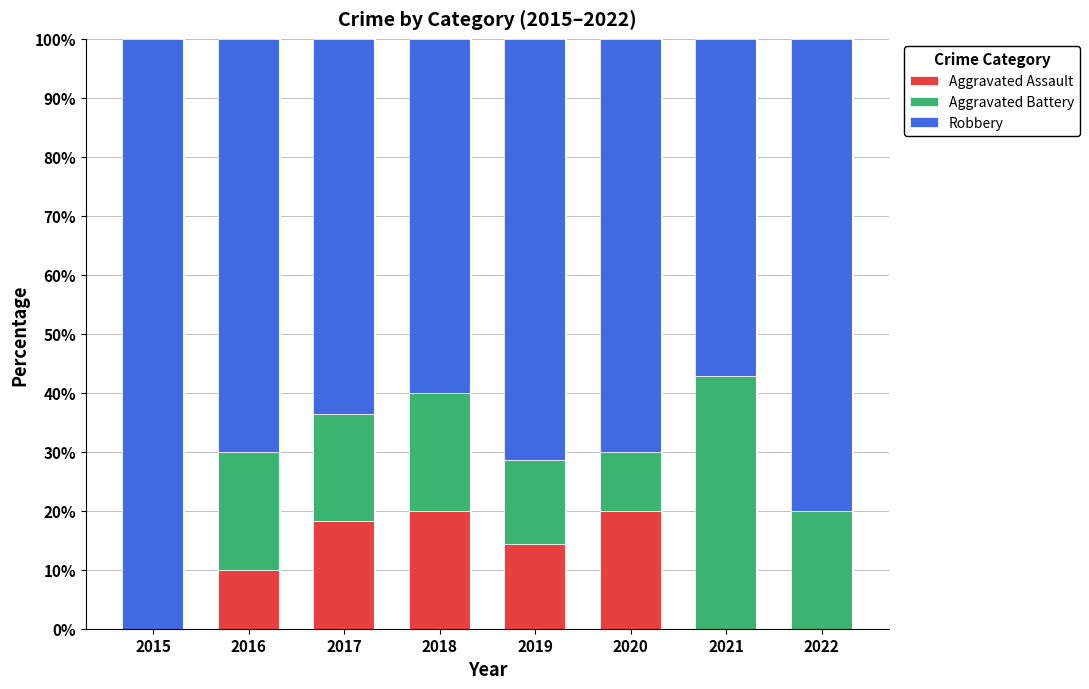

What are all the series names shown in the legend?

Aggravated Assault, Aggravated Battery, Robbery